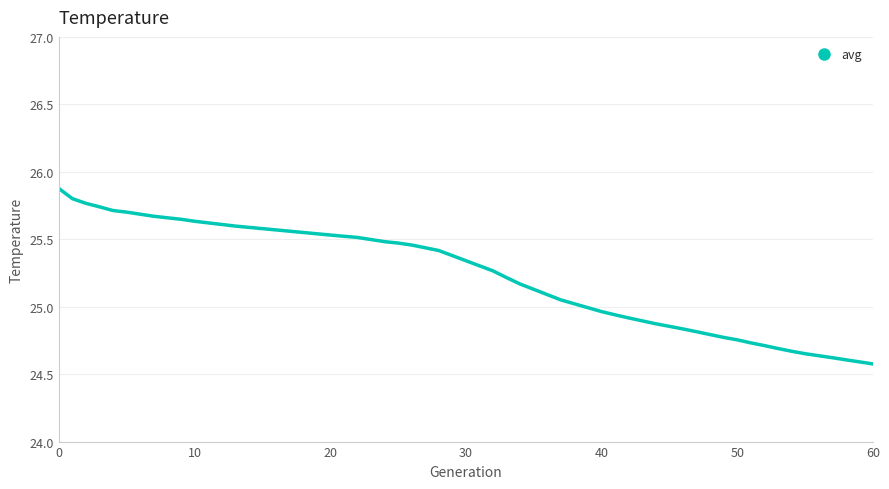

What is the minimum value shown in the chart?

24.6